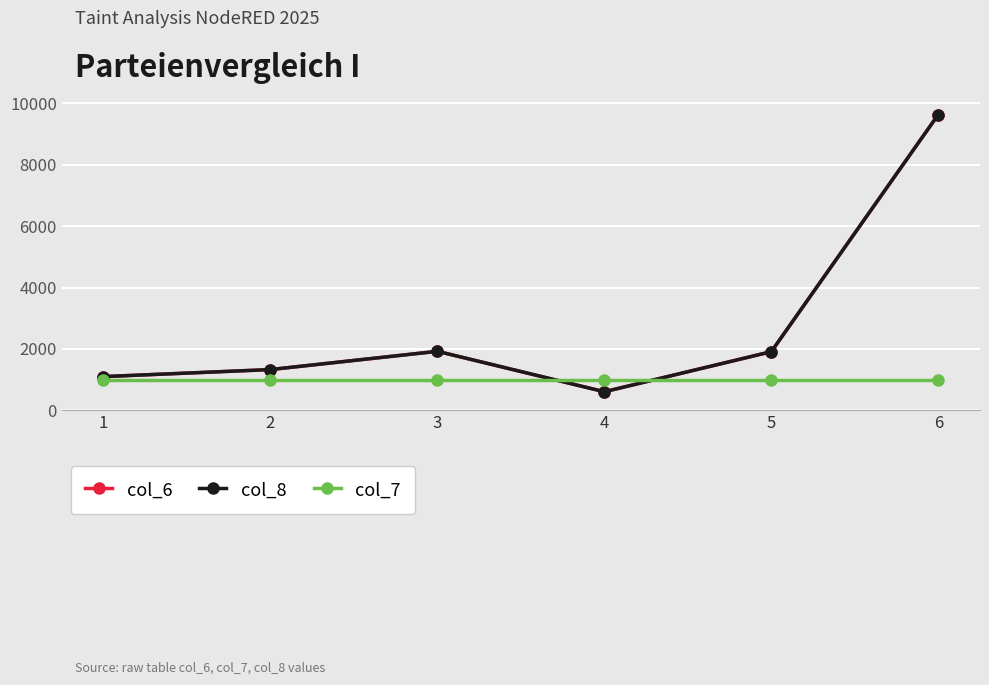

True or false: col_8 has a value of 2663 at 3.

False